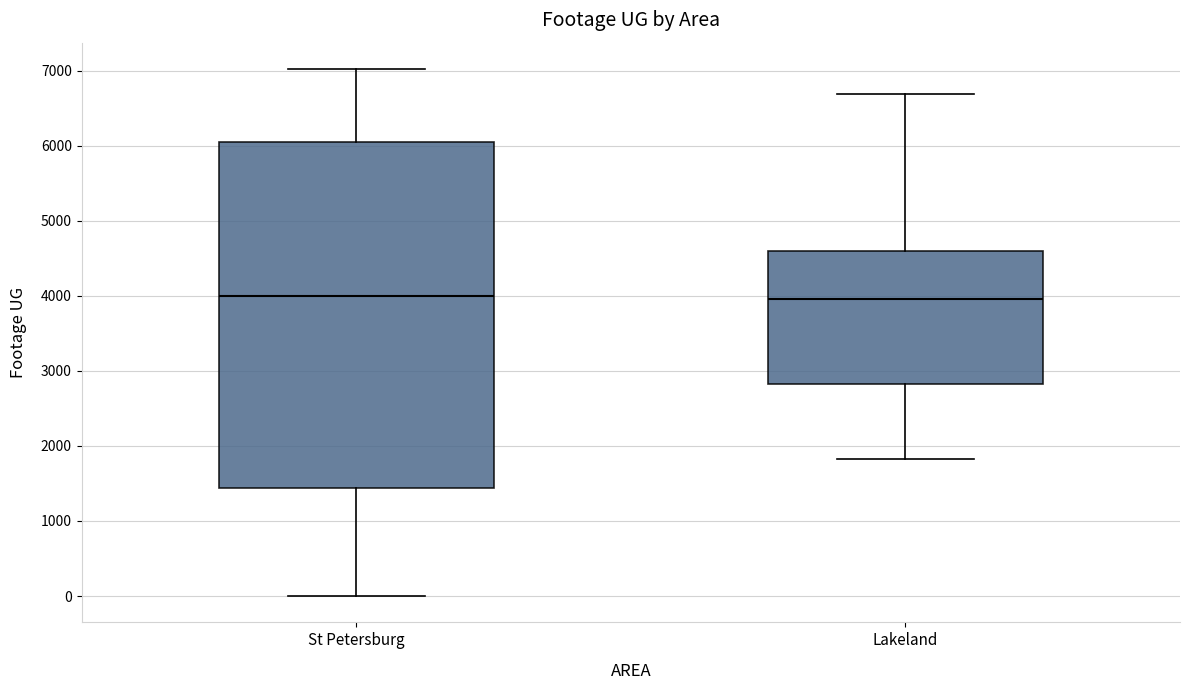

Reading left to right, read every box against the y-axis: the position of its median line, the range the box covers, and the ends of its whiskers. The values are not printed on the chart, so give them approximately, as read against the axis.

St Petersburg: median 4000, box 1400 to 6100, whiskers 0 to 7000
Lakeland: median 4000, box 2800 to 4600, whiskers 1800 to 6700